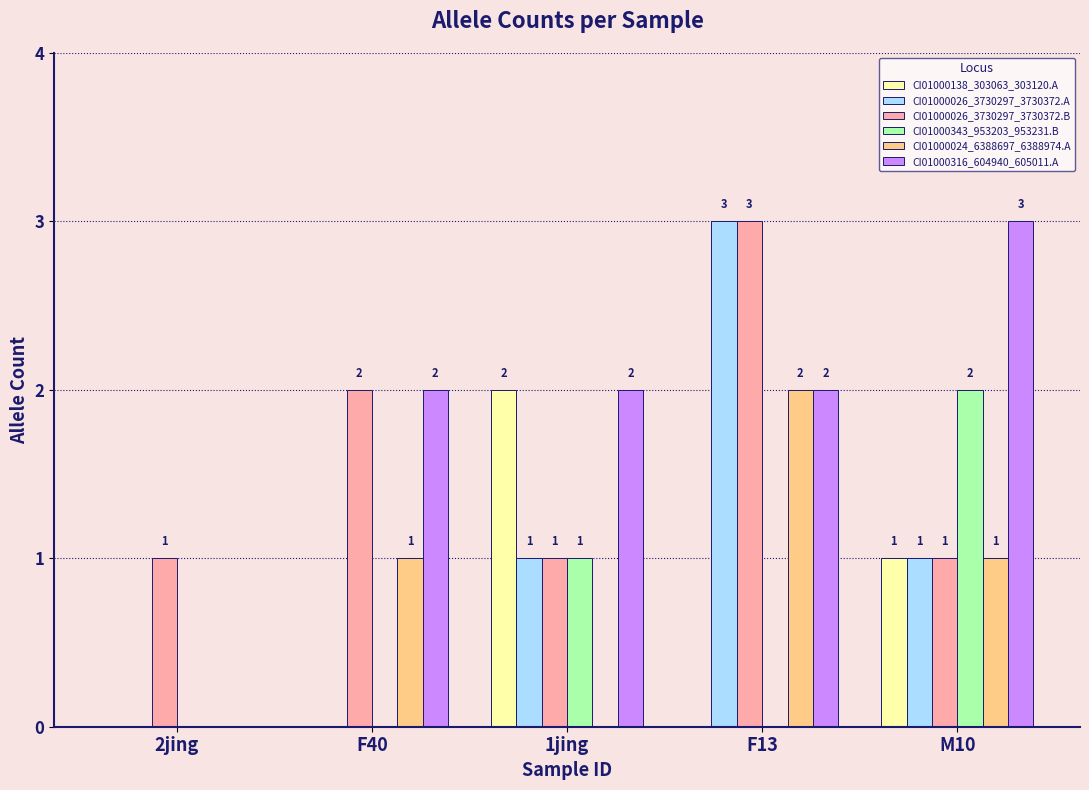

True or false: CI01000343_953203_953231.B has a value of 2 at M10.

True